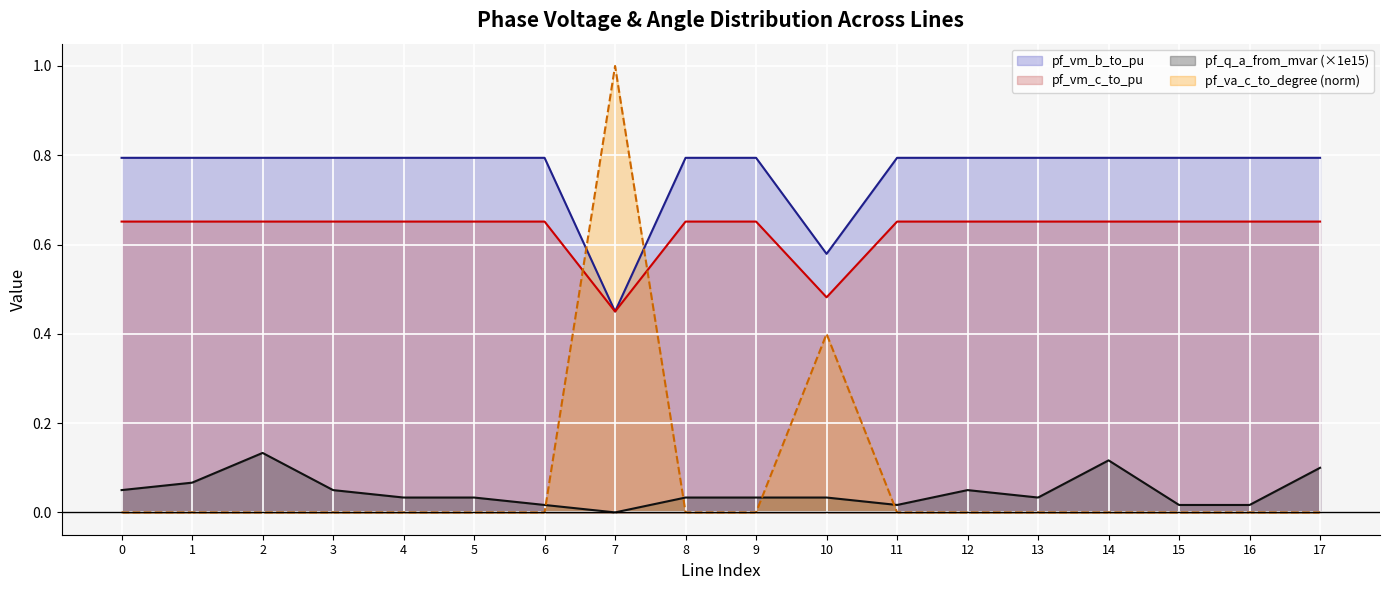

Which category has the lowest value across all series?

7